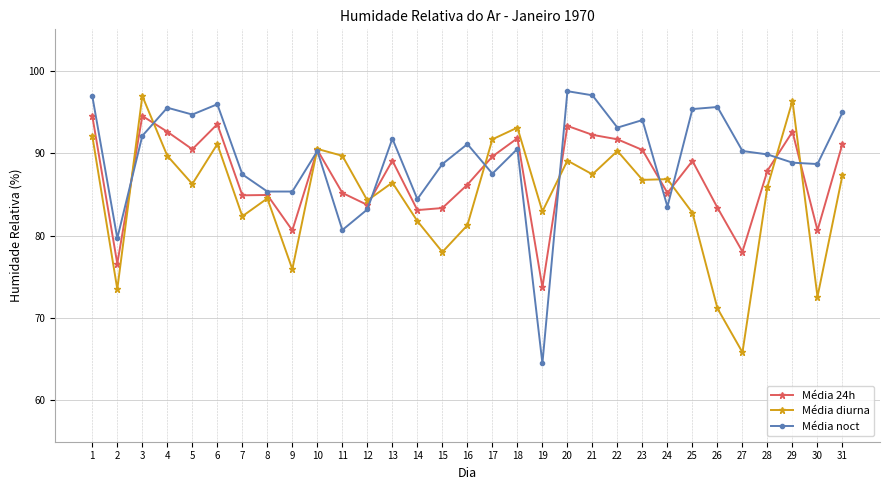

What is the total value across all series at 20?

279.9